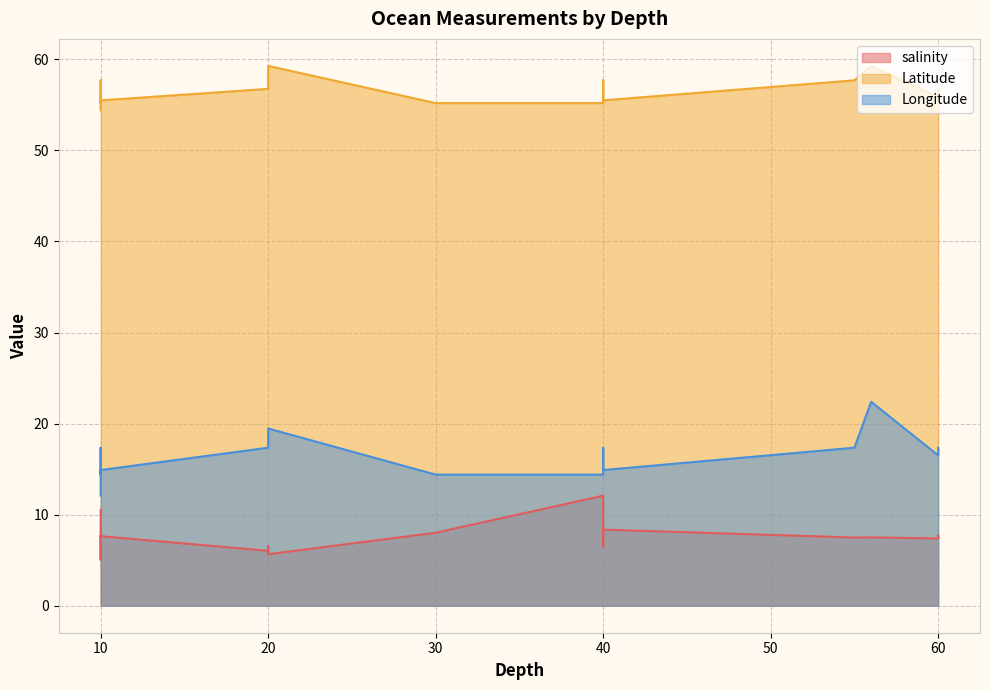

Where is the first local maximum for Latitude?

20